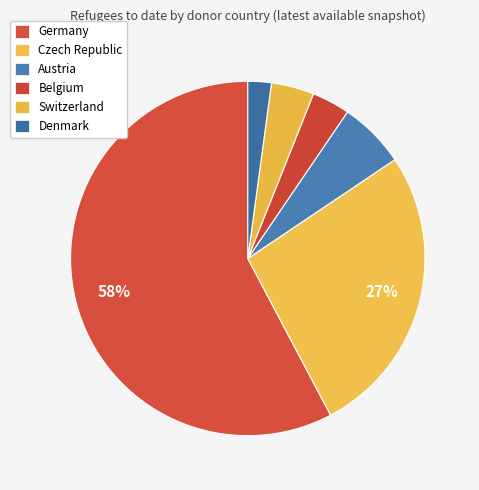

Which category has the biggest portion of the pie?

Germany